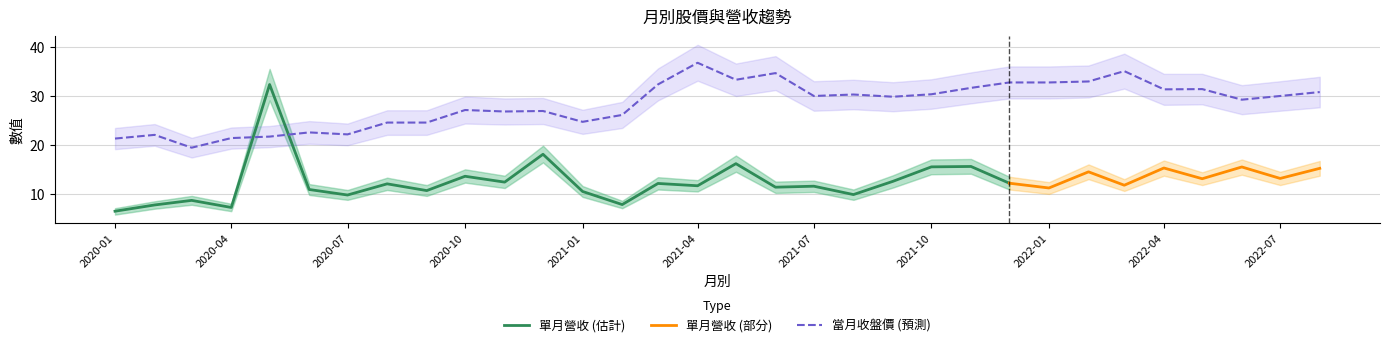

What is the difference between the 當月收盤價下界 values at 2022-03 and 2022-02?

1.8